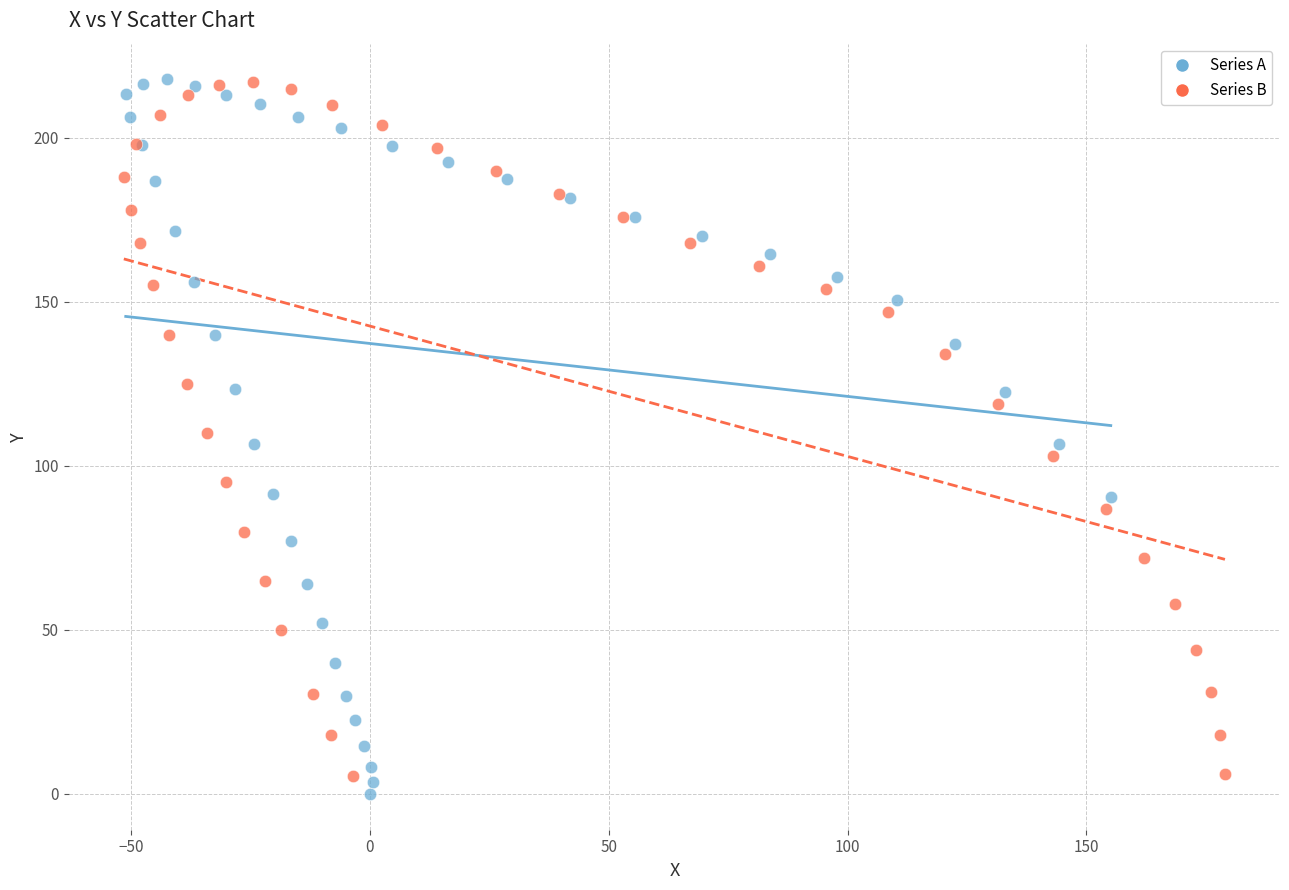

What are all the series names shown in the legend?

Series A, Series B